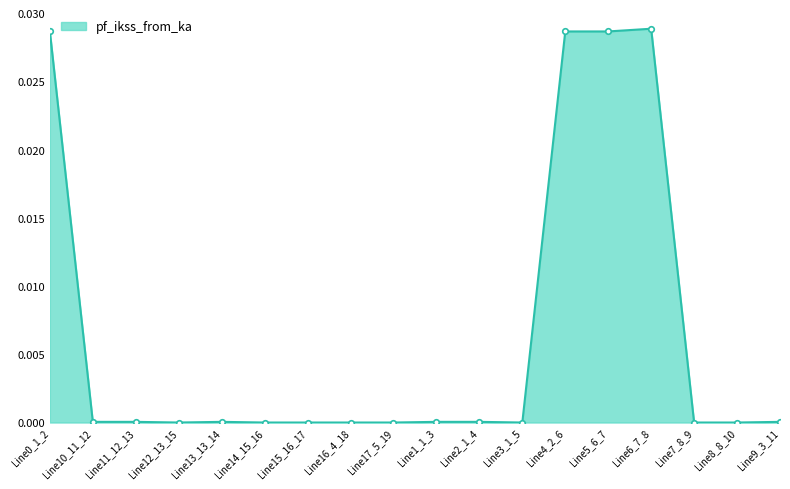

True or false: the data shows 0.0 at Line7_8_9.

True